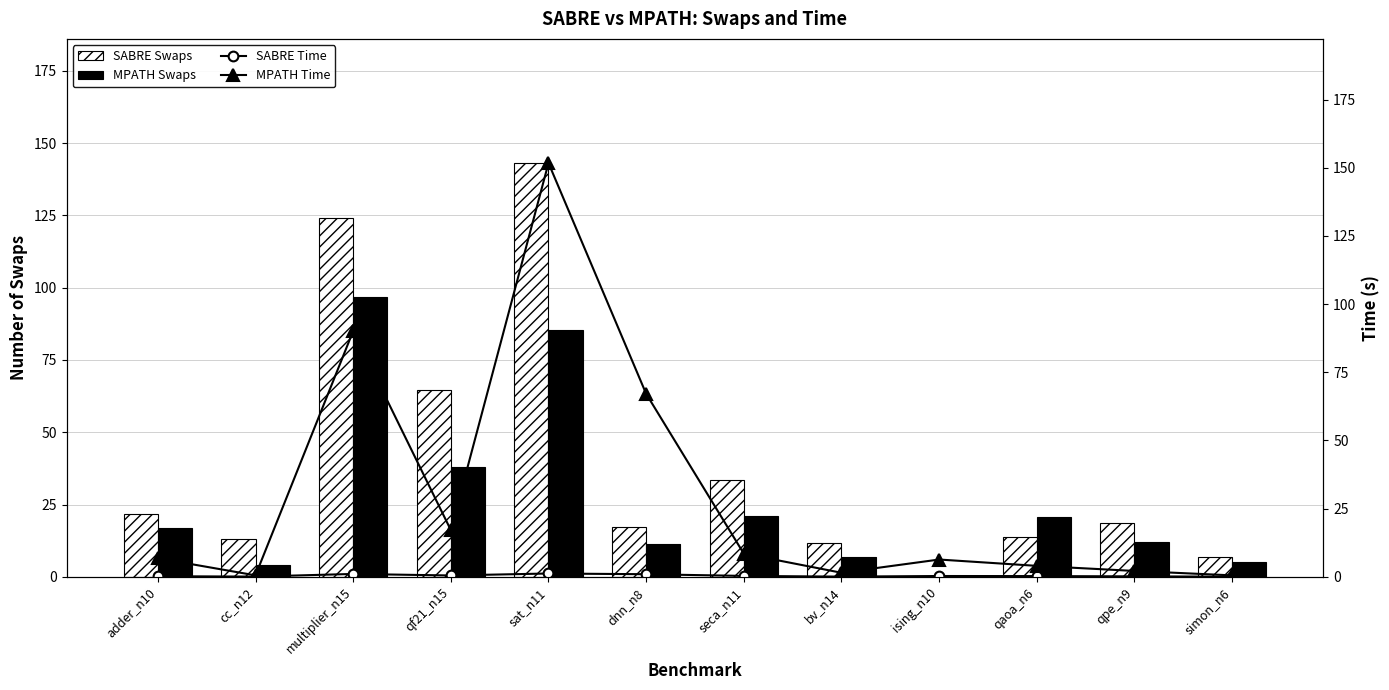

What is the difference between the maximum and minimum values in the MPATH Swaps series?

96.6